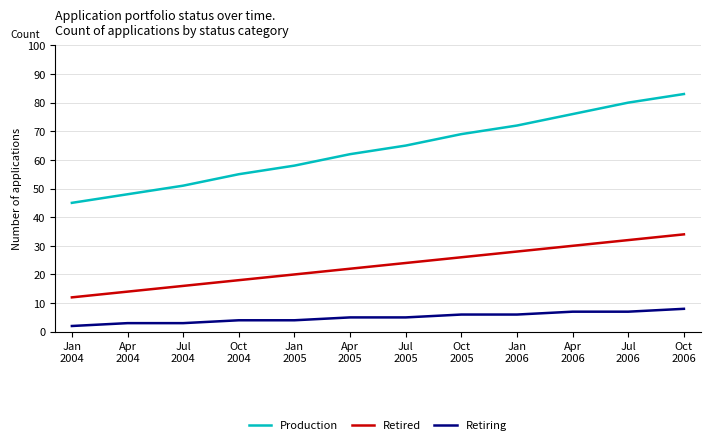

What are all the series names shown in the legend?

Production, Retired, Retiring